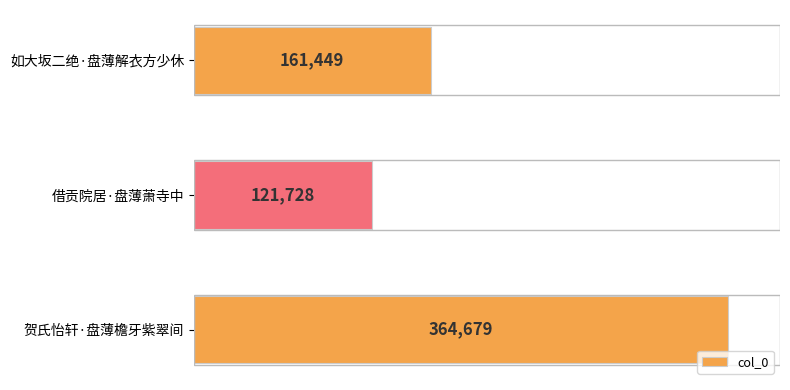

How many values are below 161449?

1